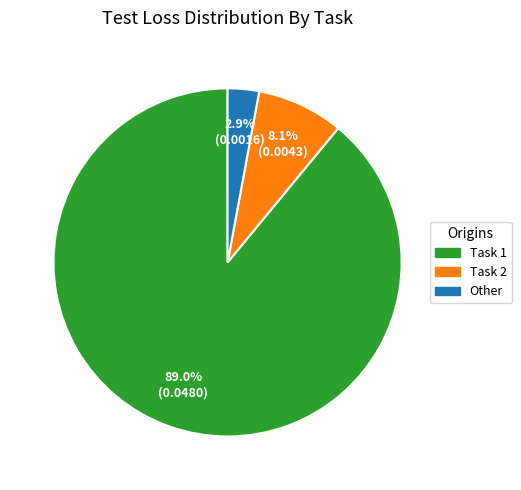

Which category accounts for the majority?

Task 1